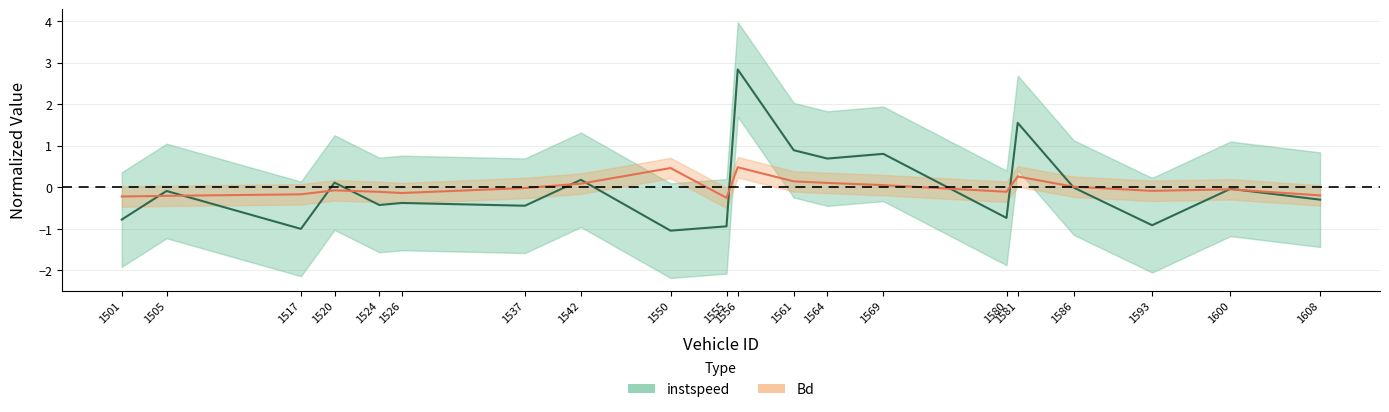

What is the lowest value of the Bd series?

-0.3